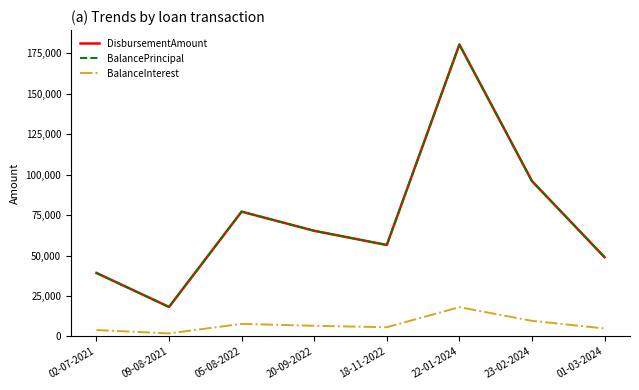

What is the sum of all BalancePrincipal values?

581805.0